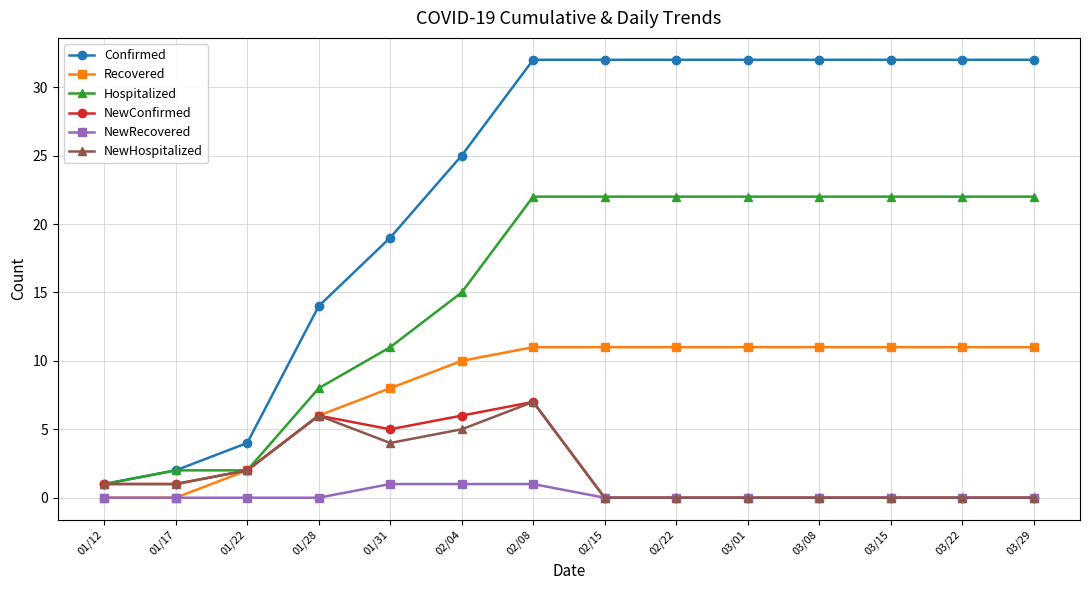

Reading left to right, what are all the values shown in this chart?

Confirmed: 1	2	4	14	19	25	32	32	32	32	32	32	32	32
Recovered: 0	0	2	6	8	10	11	11	11	11	11	11	11	11
Hospitalized: 1	2	2	8	11	15	22	22	22	22	22	22	22	22
NewConfirmed: 1	1	2	6	5	6	7	0	0	0	0	0	0	0
NewRecovered: 0	0	0	0	1	1	1	0	0	0	0	0	0	0
NewHospitalized: 1	1	2	6	4	5	7	0	0	0	0	0	0	0